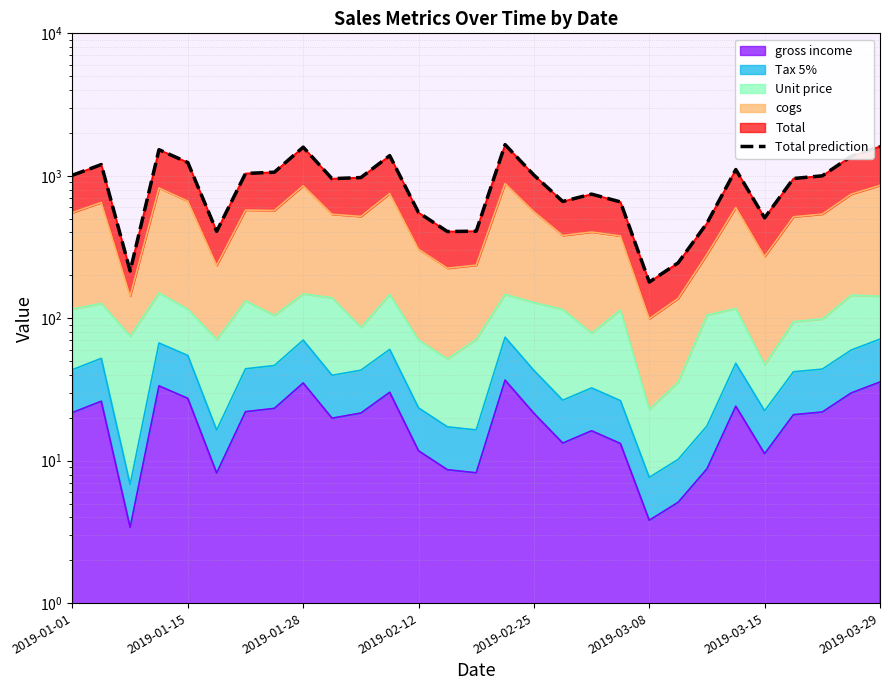

What is the approximate value at 14?

408.6